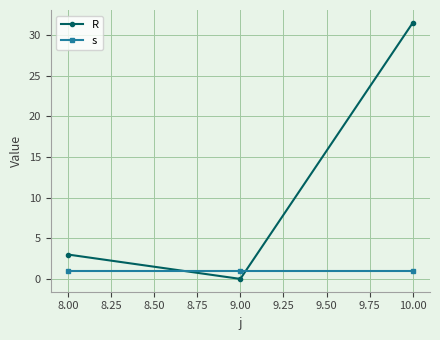

What is the average value of the s series?

1.0